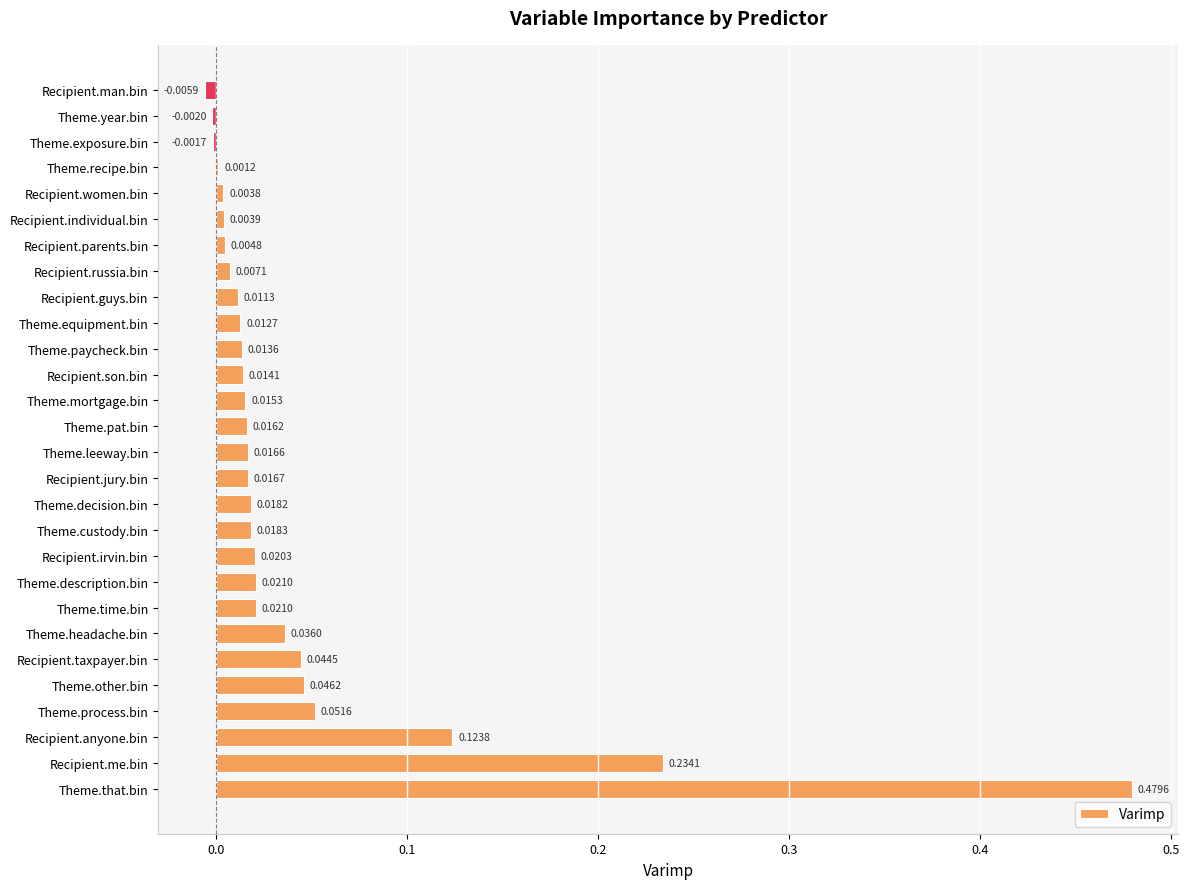

At which category does the chart reach its peak across all series?

Theme.that.bin